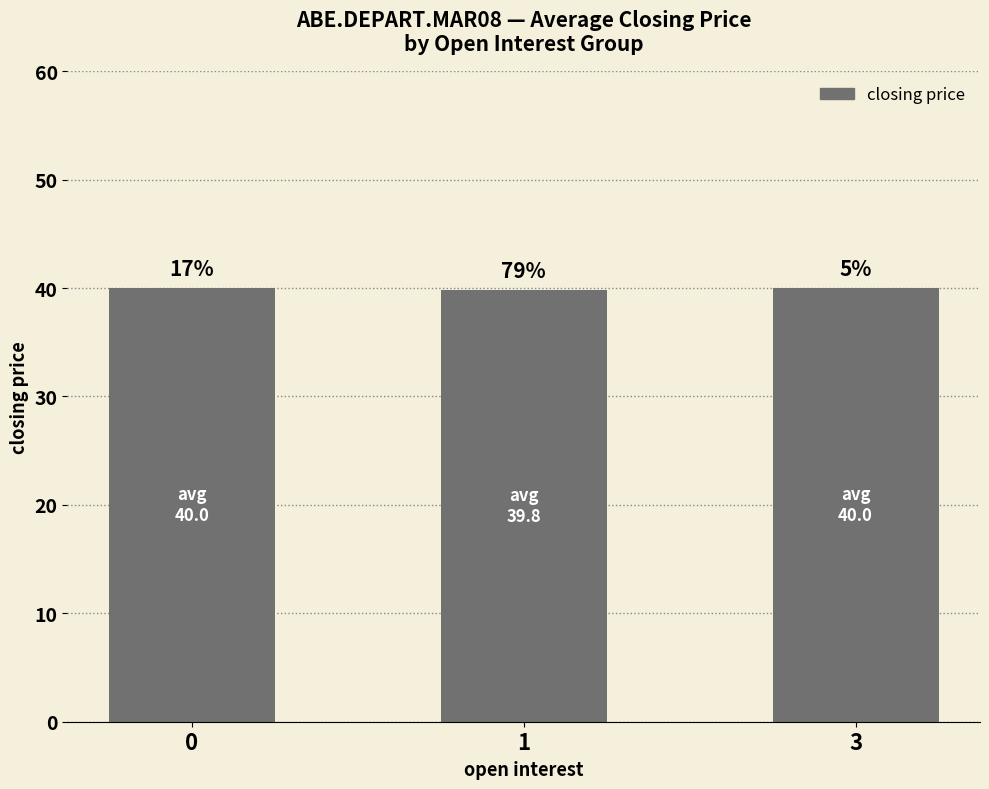

Is it true that the value at 1 is 12.0?

False